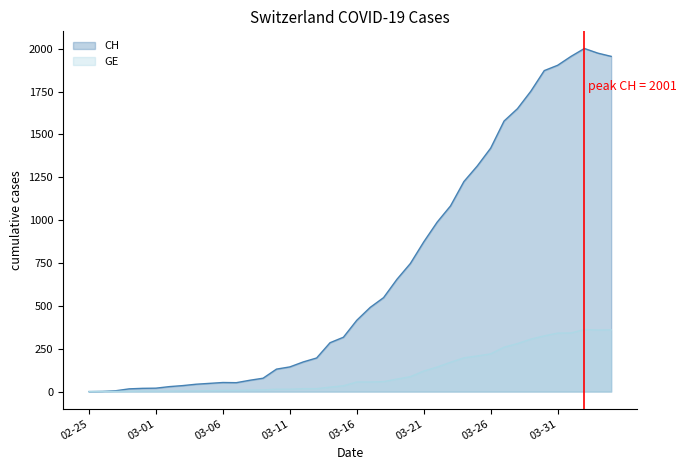

Reading right to left, what are all the values shown in this chart?

CH: 1955	1974	2001	1955	1903	1872	1752	1650	1578	1420	1316	1225	1083	988	873	747	655	548	491	416	317	285	196	173	144	131	78	66	52	53	48	43	35	29	20	19	16	5	1	0
GE: 360	359	362	342	341	325	306	280	259	220	208	197	171	143	120	87	73	58	56	56	34	26	17	17	14	14	10	9	7	7	5	4	4	3	3	3	2	1	1	0